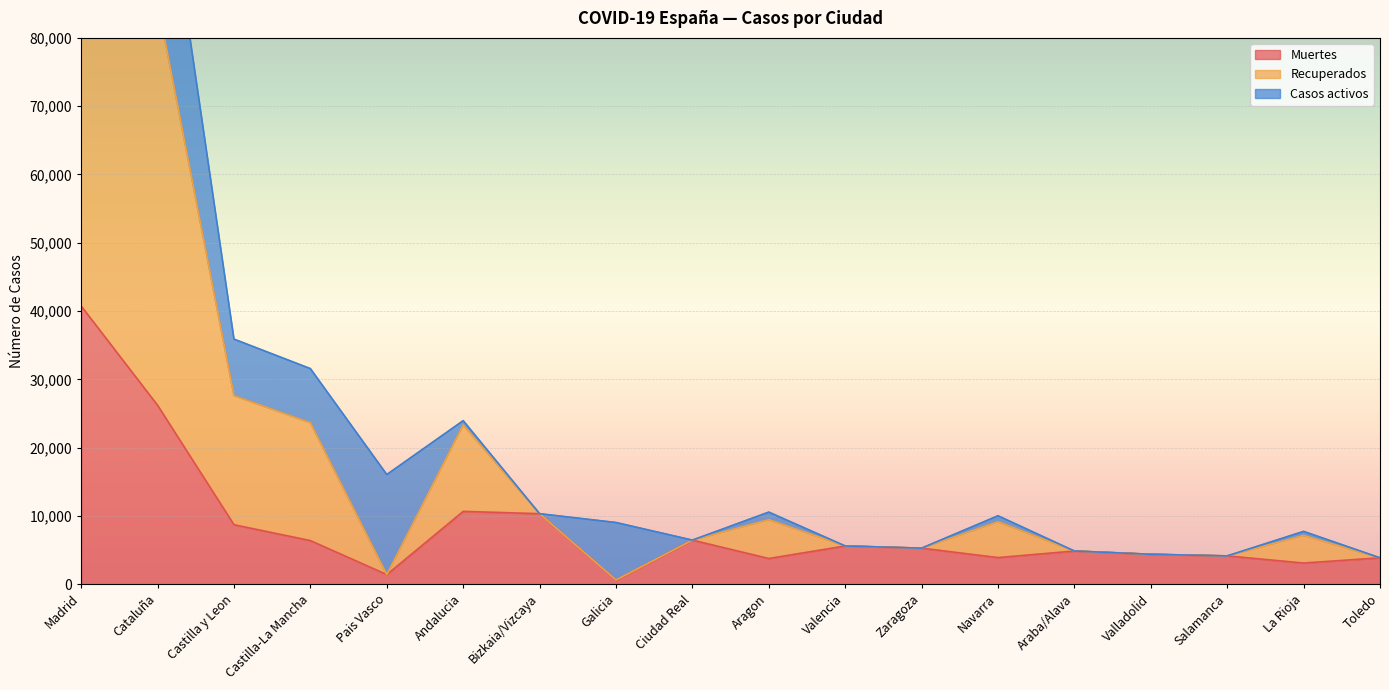

What is the value of the Muertes point at the 16th from the left?

4152